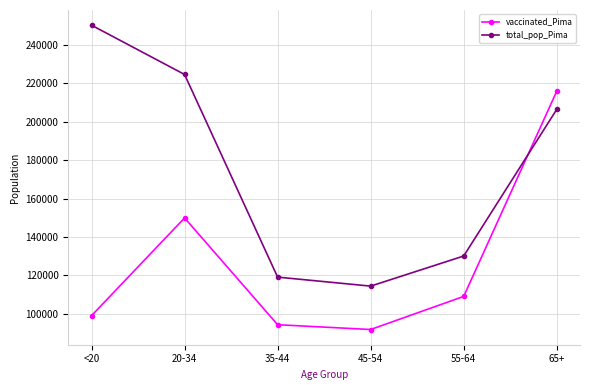

Which category has the lowest value in the total_pop_Pima series?

45-54